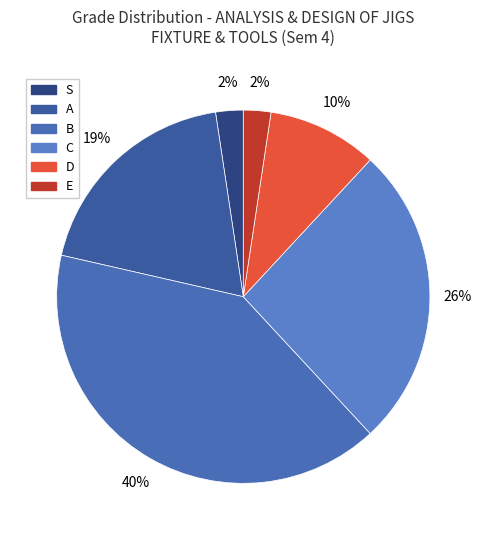

Between D and A, which is larger?

A